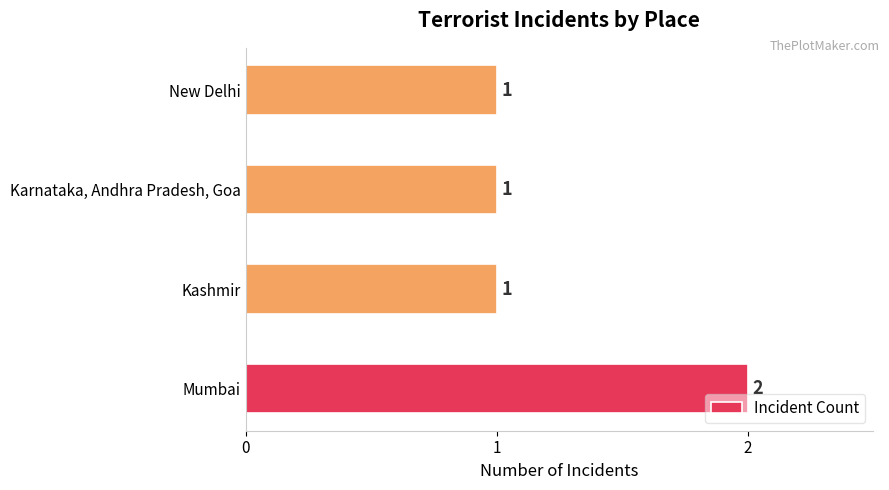

How many values are between 1 and 2?

4